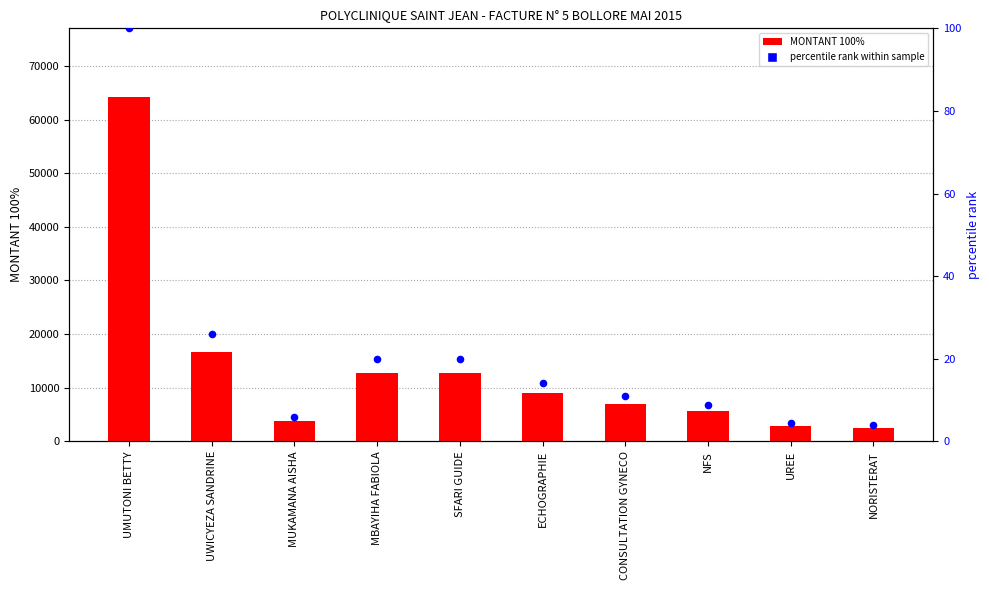

At how many categories does at least one series exceed 10710?

4